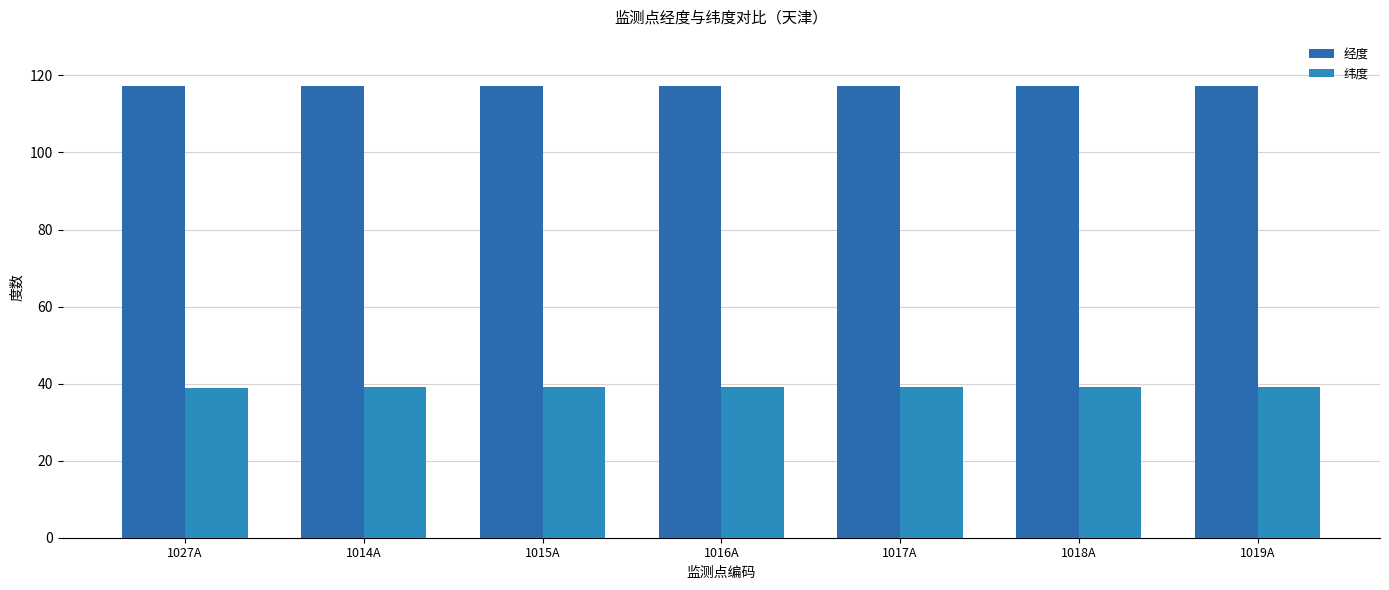

How many groups of bars are there?

7